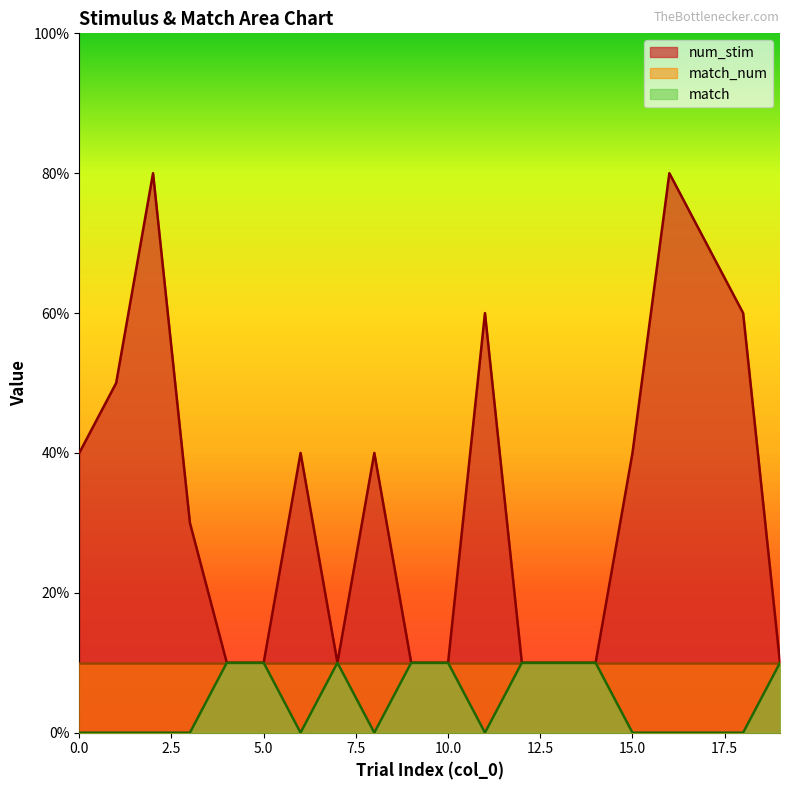

Reading left to right, transcribe all the data shown in this chart.

num_stim: 0=4	1=5	2=8	3=3	4=1	5=1	6=4	7=1	8=4	9=1	10=1	11=6	12=1	13=1	14=1	15=4	16=8	17=7	18=6	19=1
match: 0=0	1=0	2=0	3=0	4=1	5=1	6=0	7=1	8=0	9=1	10=1	11=0	12=1	13=1	14=1	15=0	16=0	17=0	18=0	19=1